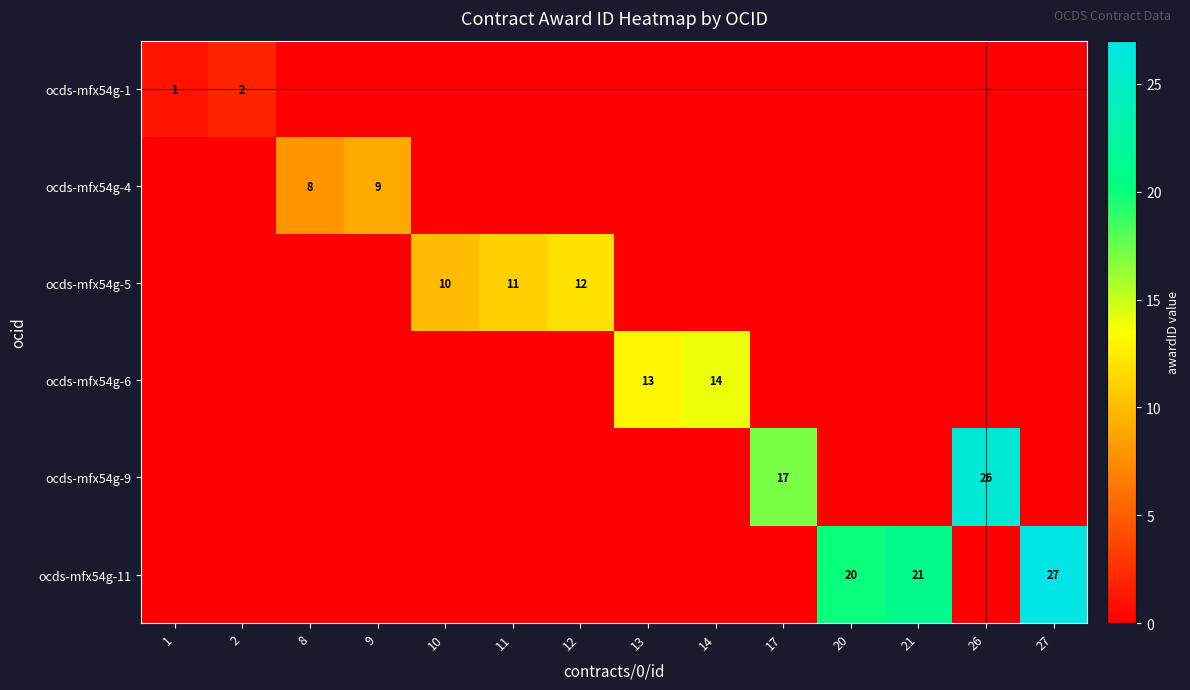

Rank the categories by ocds-mfx54g-11 value from highest to lowest.

27, 21, 20, 1, 2, 8, 9, 10, 11, 12, 13, 14, 17, 26